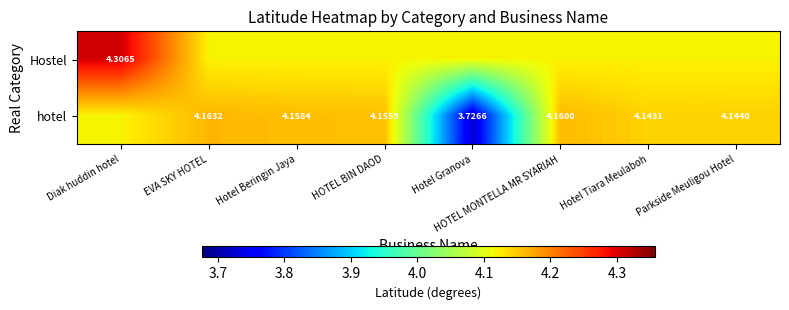

What is the lowest value of the hotel series?

3.7